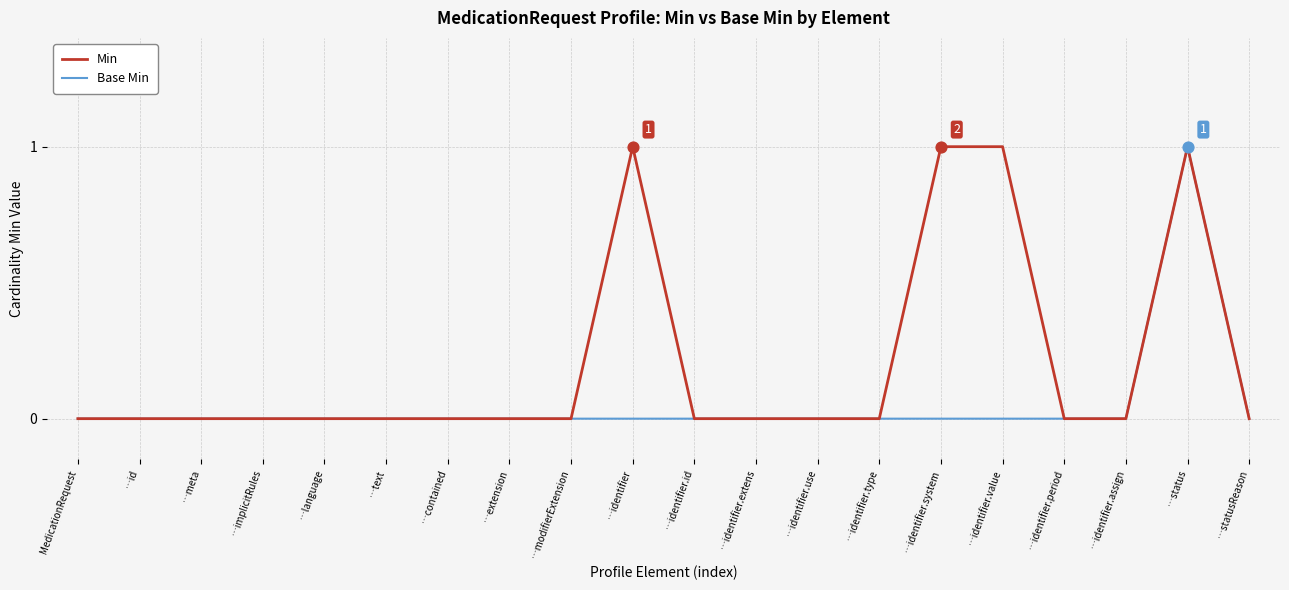

Which series changed the most between …meta and …identifier.system?

Min